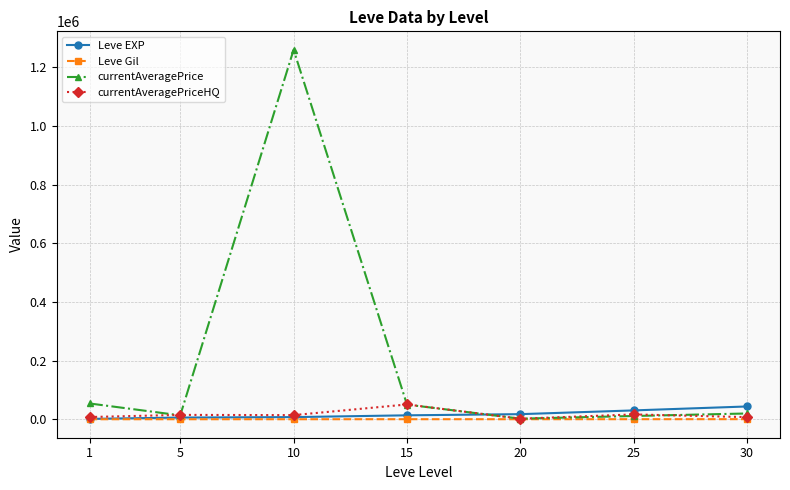

What are all the series names shown in the legend?

Leve EXP, Leve Gil, currentAveragePrice, currentAveragePriceHQ